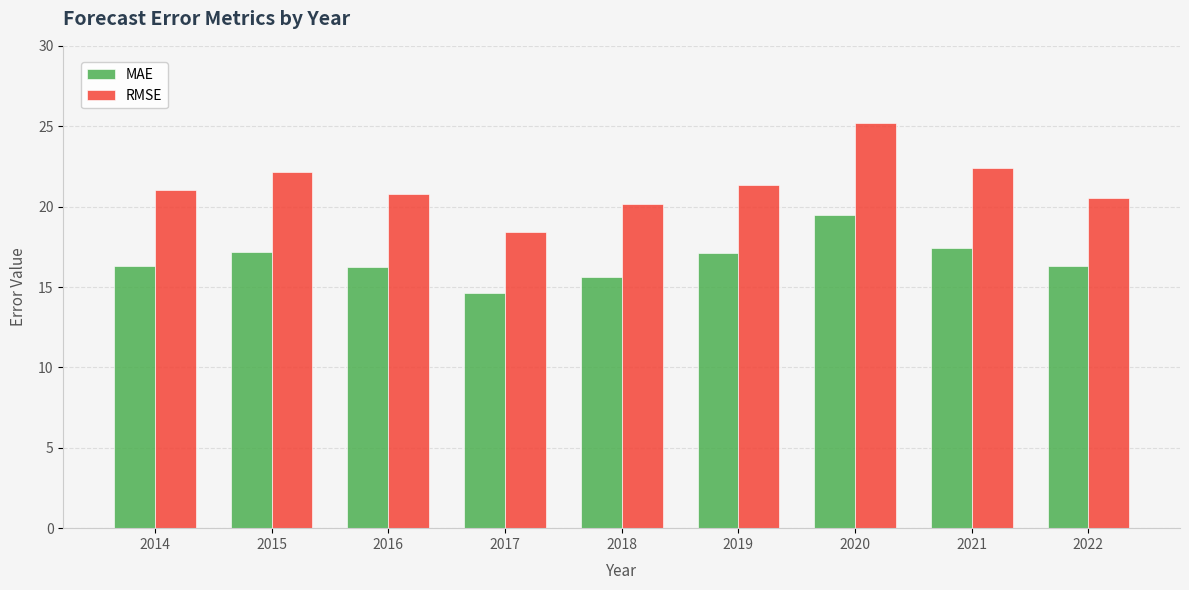

What are all the series names shown in the legend?

MAE, RMSE